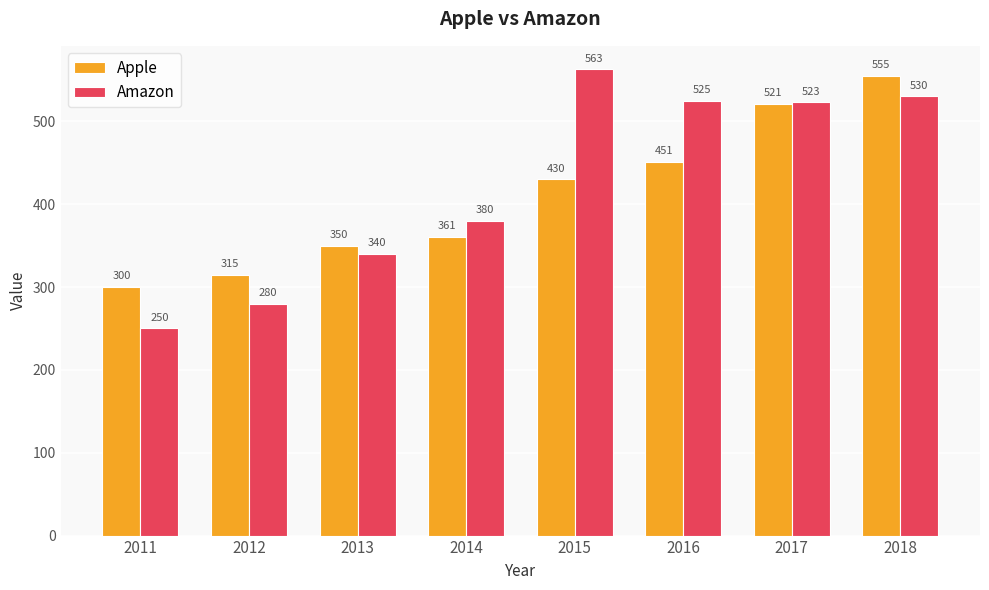

What is the total value across all series at 2014?

741